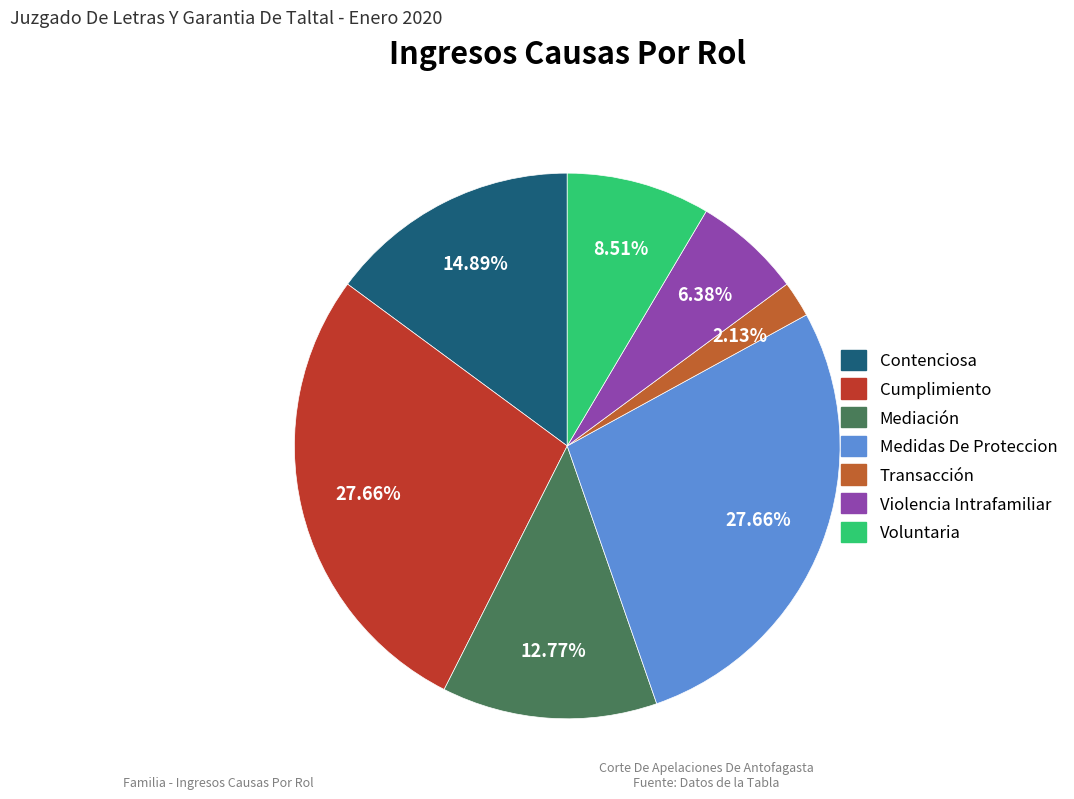

Which has a higher value, Mediación or Medidas De Proteccion?

Medidas De Proteccion